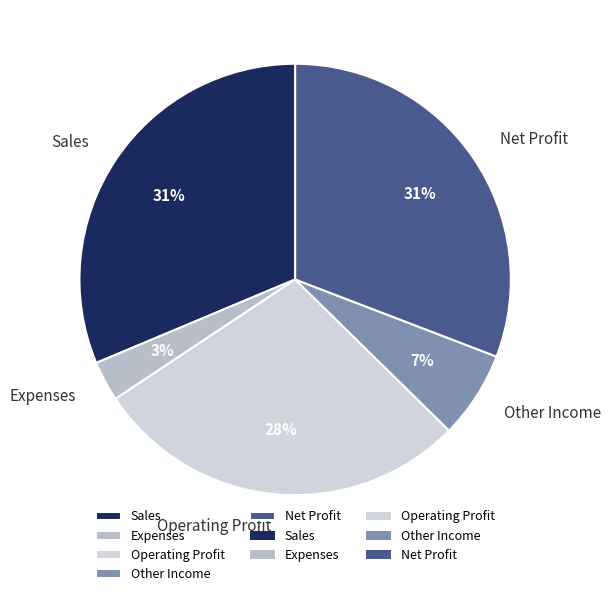

To the nearest percent, what is the average slice percentage?

20%